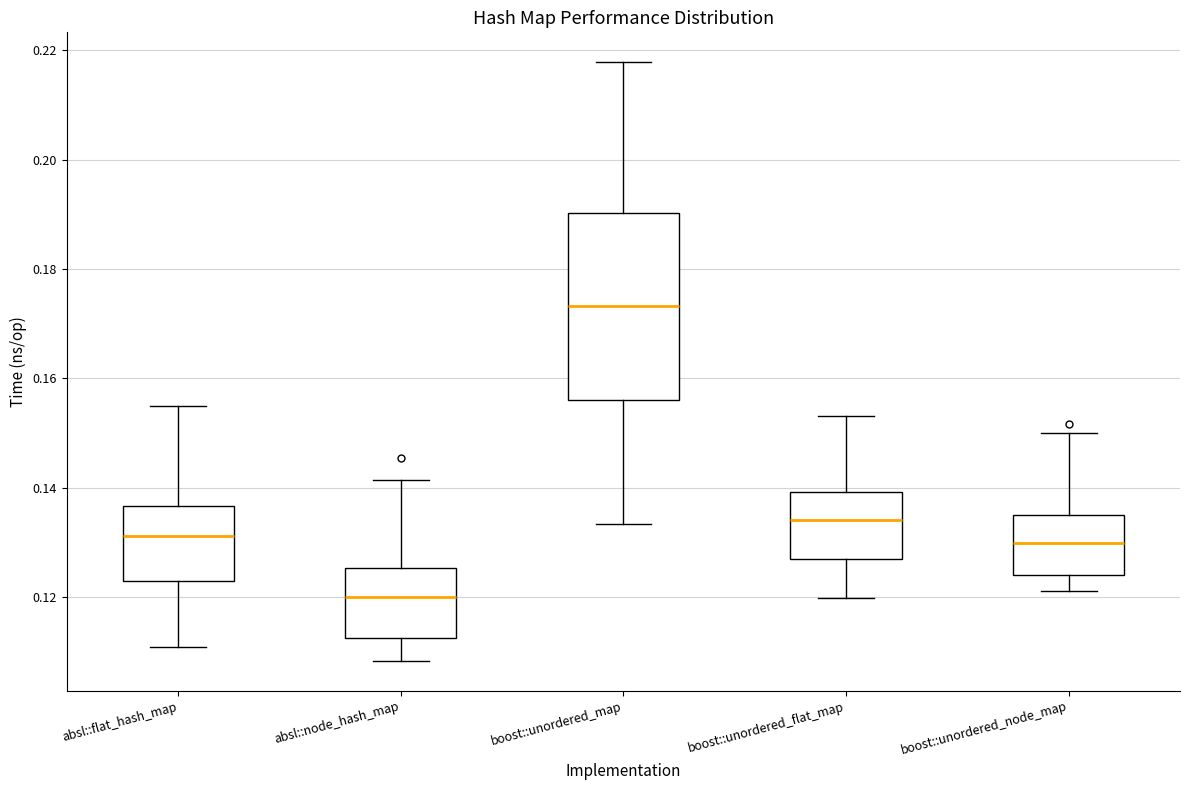

Which box is the tallest, from its lower edge to its upper edge?

boost::unordered_map